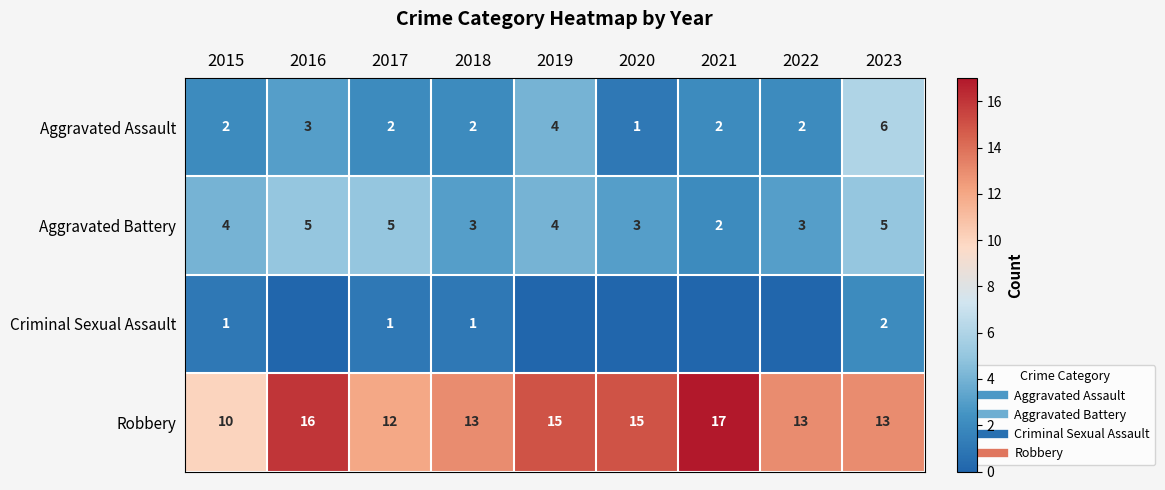

What is the difference between the Aggravated Battery values at 2020 and 2019?

1